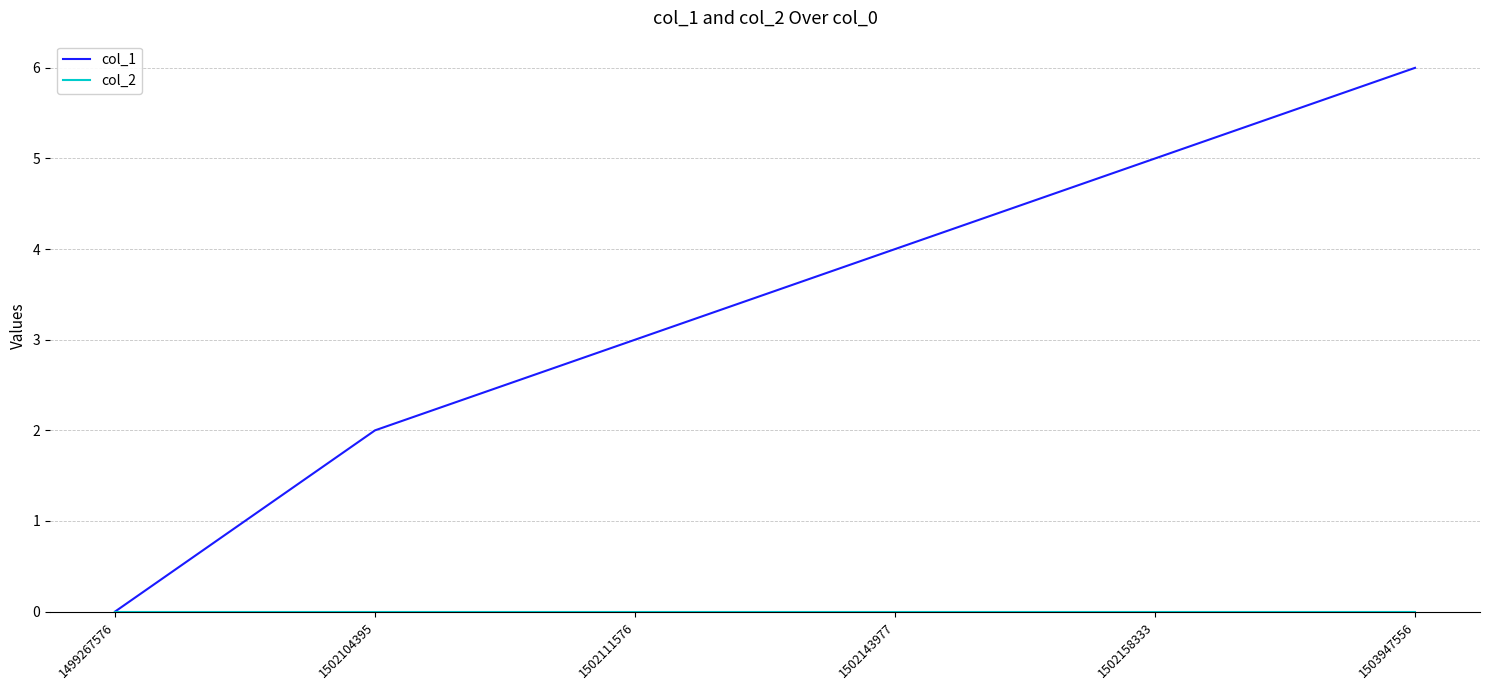

How many lines are shown in the chart?

2